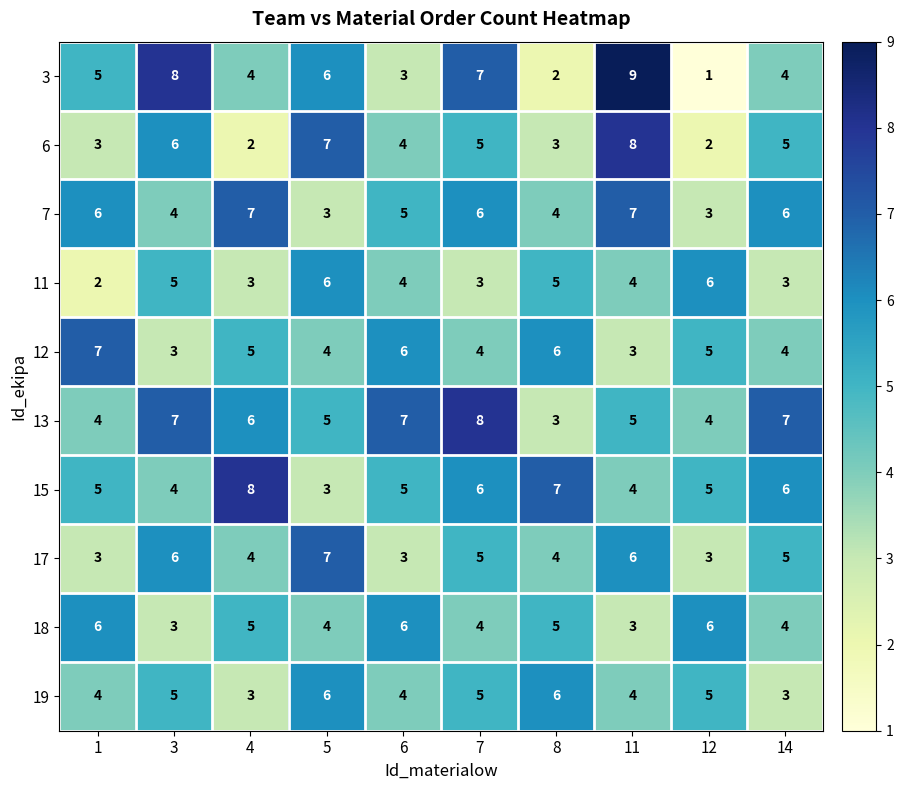

Which series has the largest range (max minus min)?

3